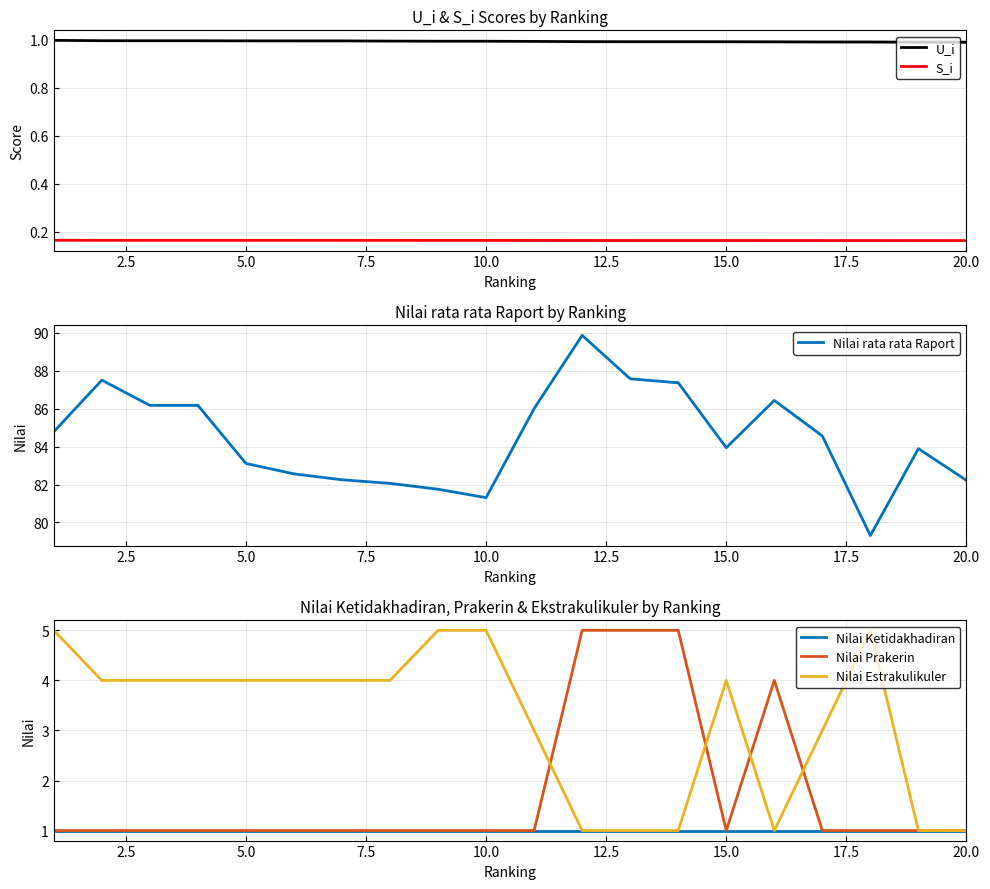

What is the highest value of the Nilai rata rata Raport series?

89.9